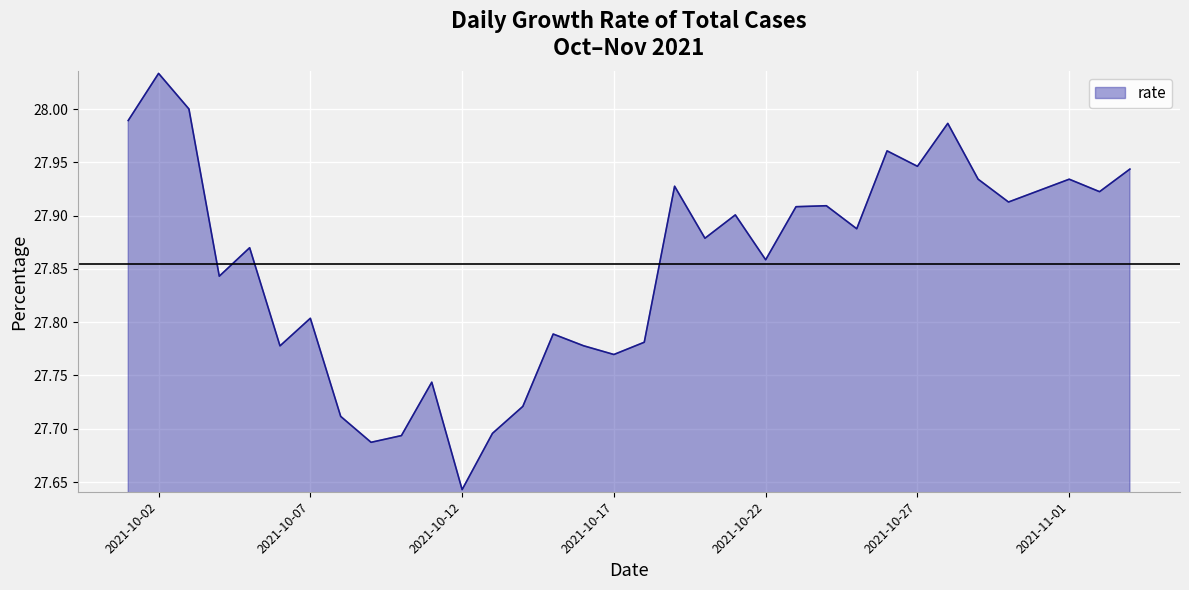

What is the difference between the maximum and minimum values?

0.4